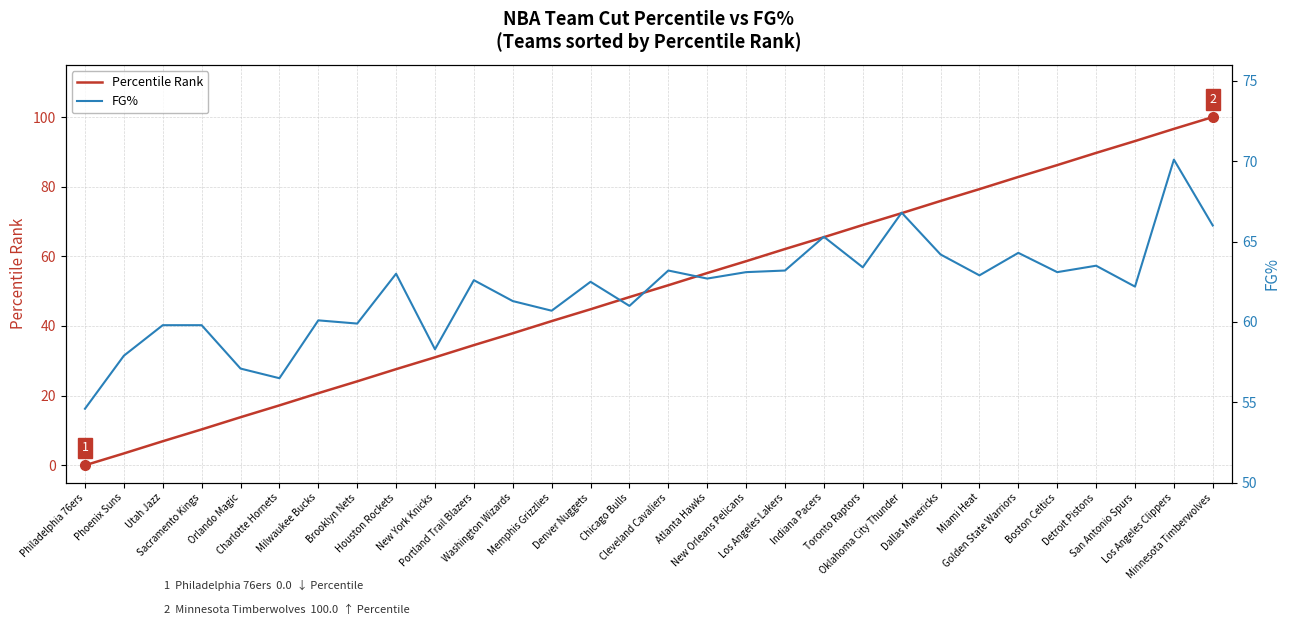

What are all the series names shown in the legend?

Percentile Rank, FG%